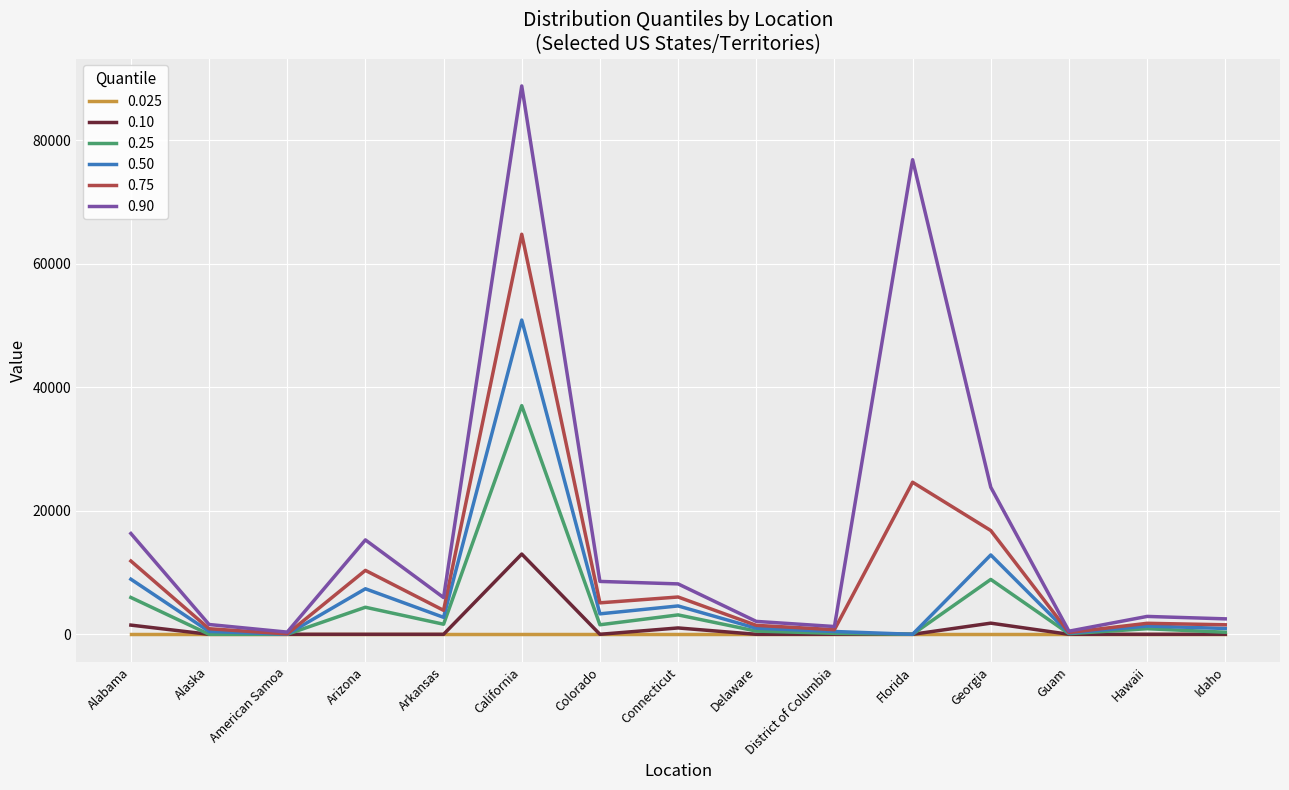

The value of 0.90 at Colorado is 8566.8. True or false?

True